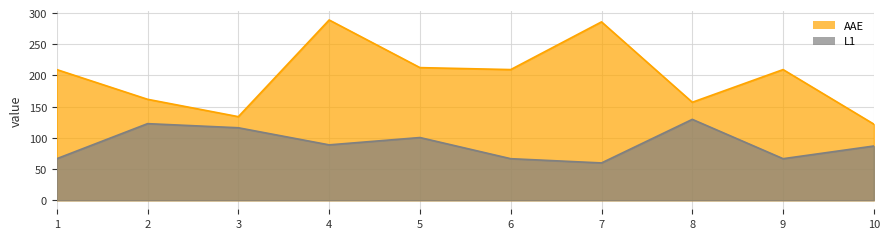

At which category does the chart reach its peak across all series?

4